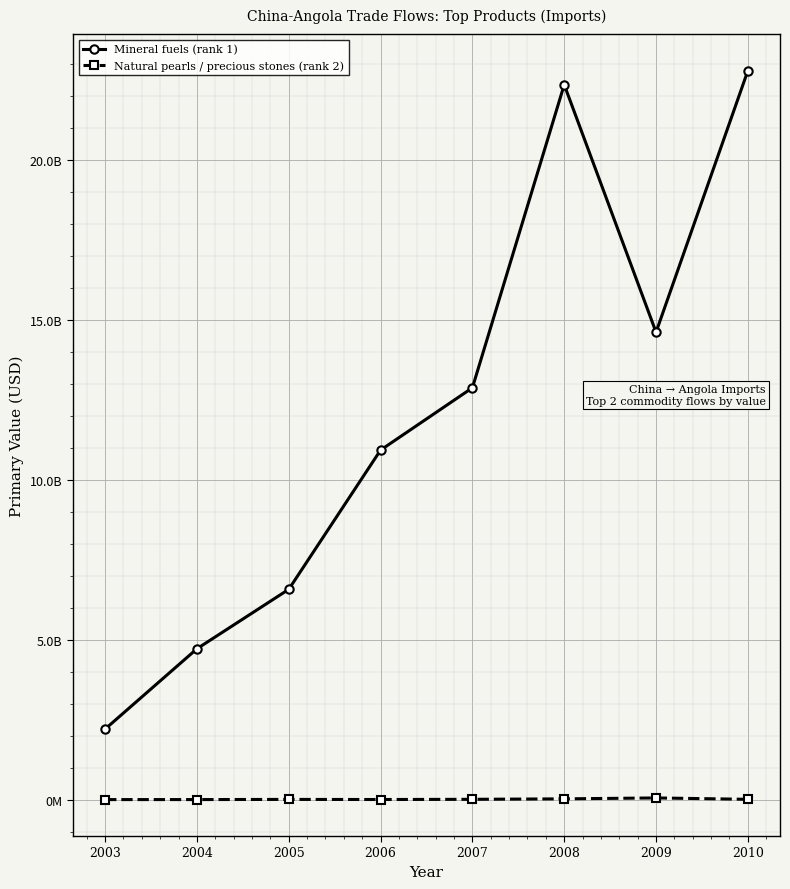

What are all the series names shown in the legend?

Mineral fuels (rank 1), Natural pearls / precious stones (rank 2)